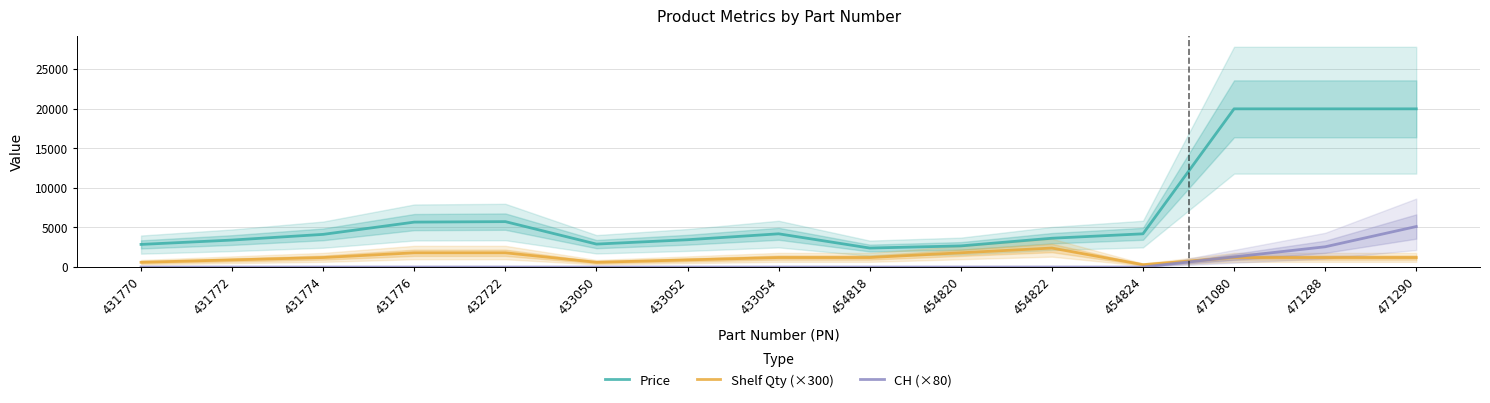

Reading left to right, extract all data points from this chart.

Price: 431770=2860	431772=3410	431774=4130	431776=5680	432722=5740	433050=2900	433052=3450	433054=4200	454818=2400	454820=2670	454822=3640	454824=4200	471080=20000	471288=20000	471290=20000
Shelf Qty (×300): 431770=600	431772=900	431774=1200	431776=1800	432722=1800	433050=600	433052=900	433054=1200	454818=1200	454820=1800	454822=2400	454824=300	471080=1200	471288=1200	471290=1200
CH (×80): 431770=0	431772=0	431774=0	431776=0	432722=0	433050=0	433052=0	433054=0	454818=0	454820=0	454822=0	454824=0	471080=1280	471288=2560	471290=5120